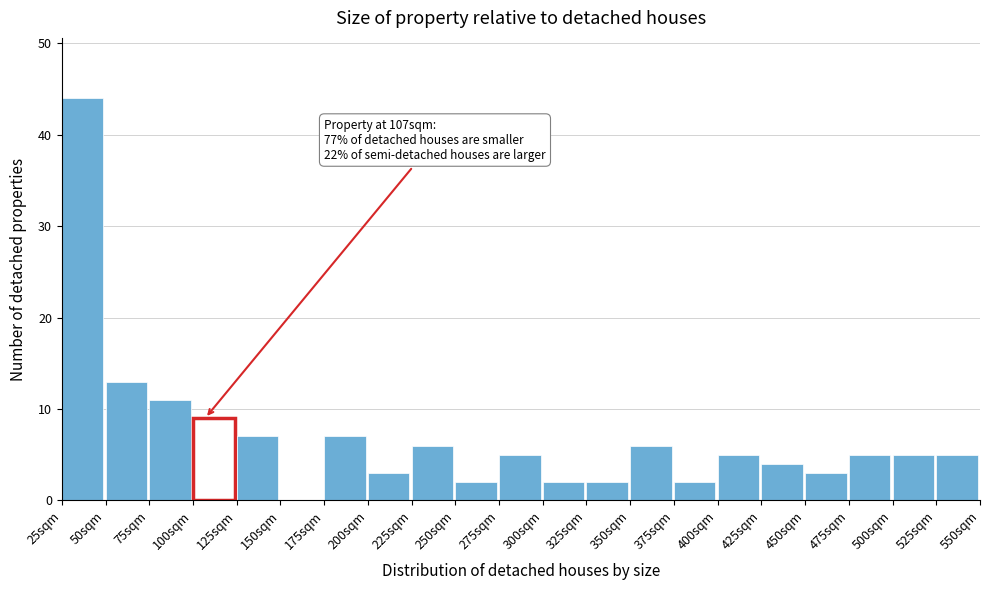

Over which range of the x-axis is the bar tallest?

25 to 50